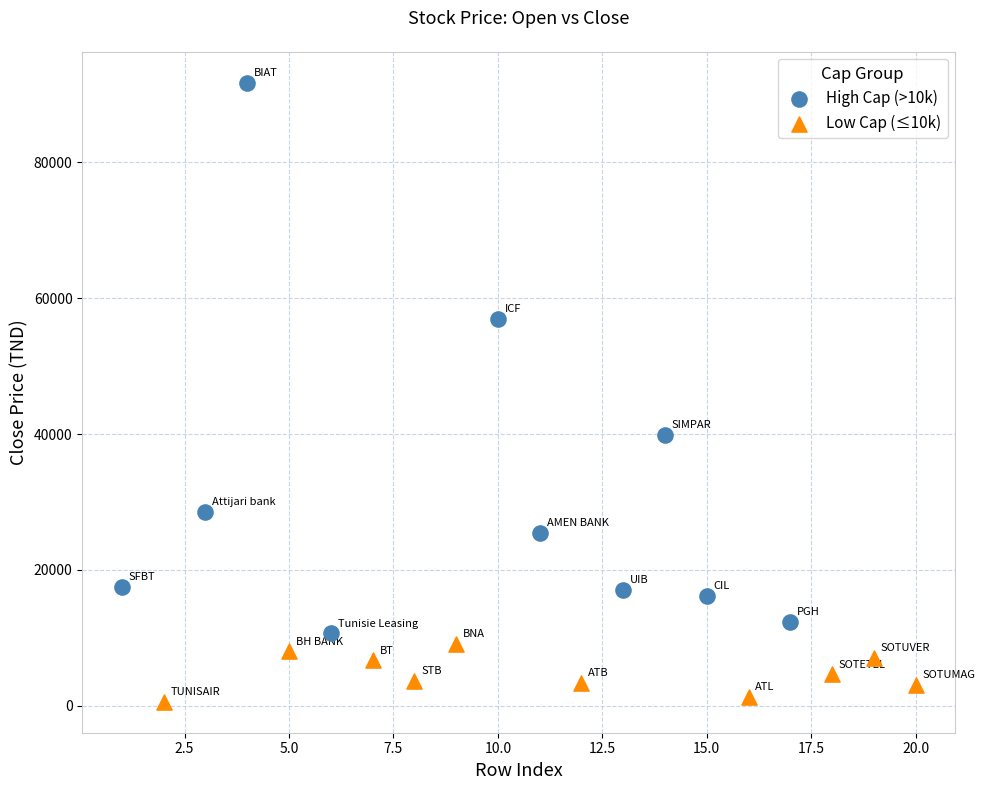

Which series has the largest Y range (max minus min)?

High Cap (>10k)